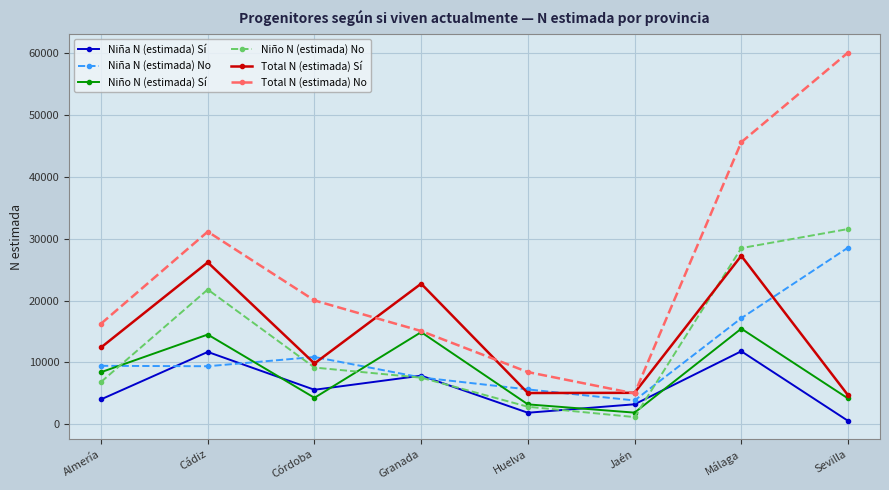

Rank the series by their maximum value, from lowest to highest.

Niña N (estimada) Sí, Niño N (estimada) Sí, Total N (estimada) Sí, Niña N (estimada) No, Niño N (estimada) No, Total N (estimada) No